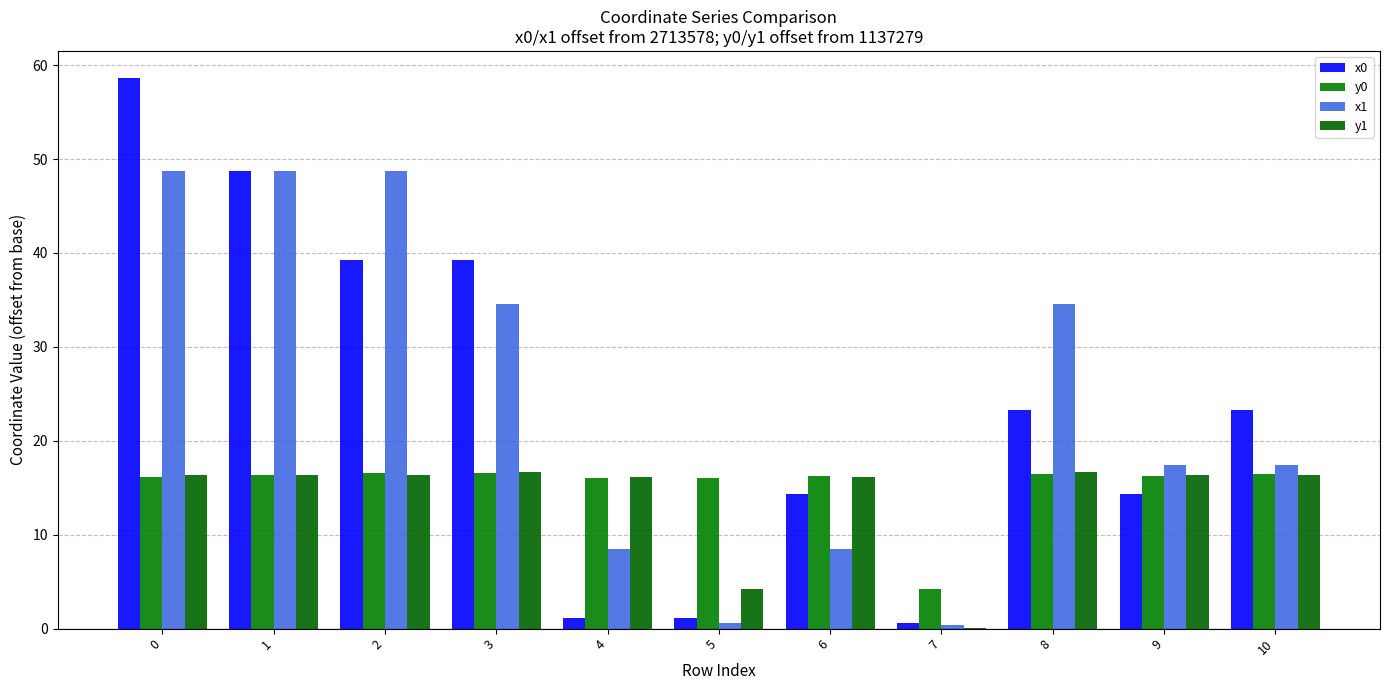

The y0 series shows 16.4 at 1. True or false?

True